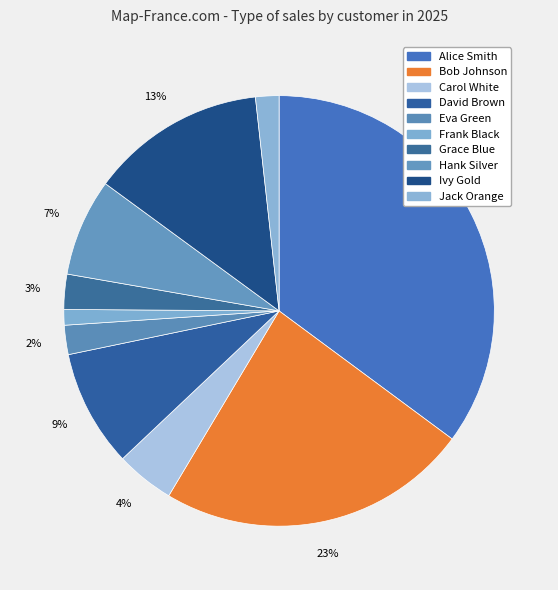

What is the ratio of the value at Eva Green to the value at Carol White?

0.5